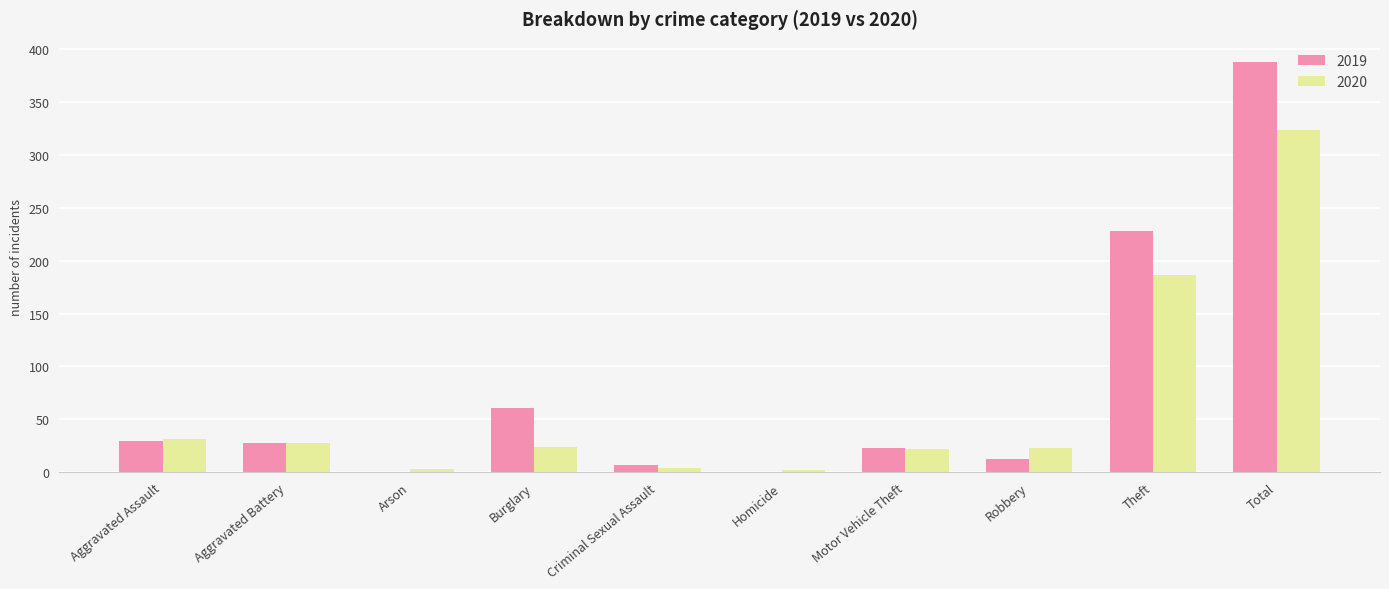

Read the 2019 value at Aggravated Assault, to the nearest 5.

30